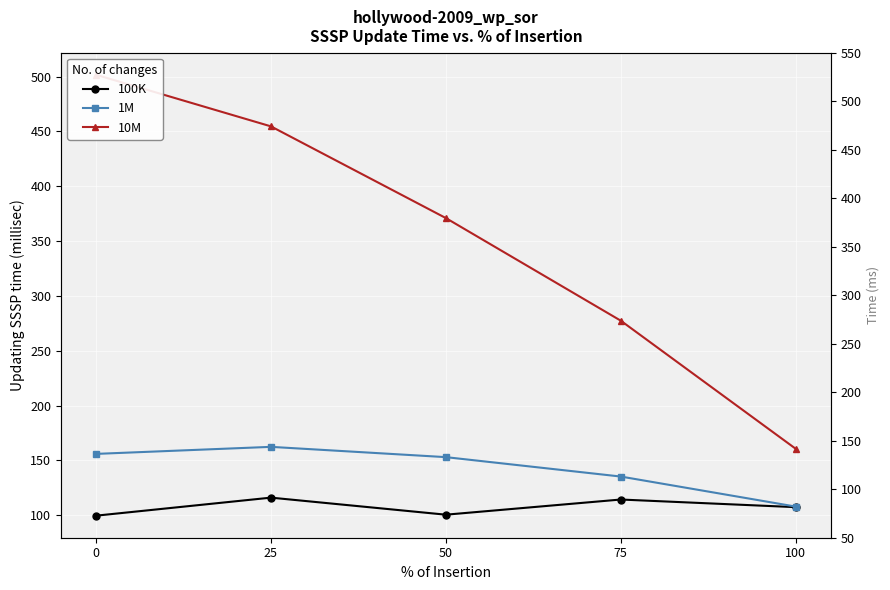

Which series has the widest spread of values?

10M